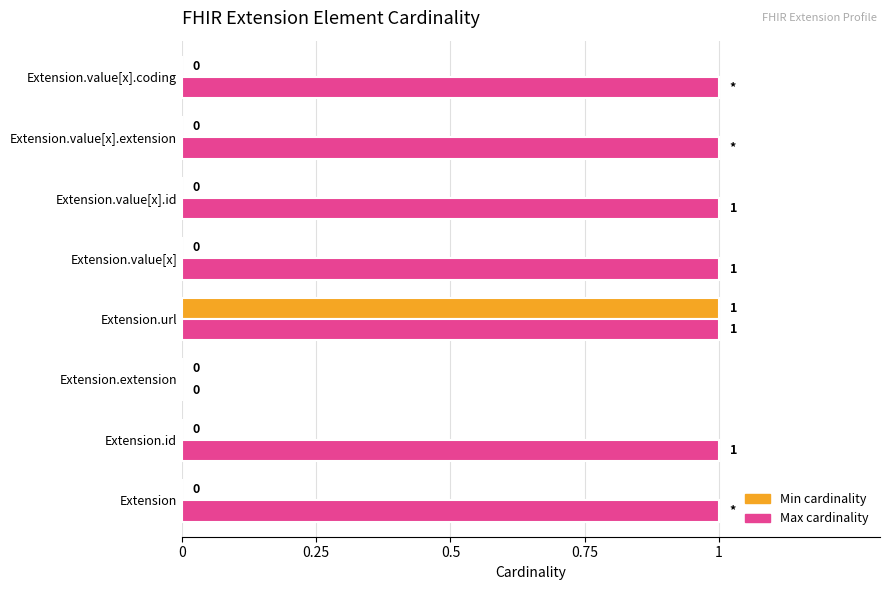

What is the sum of all Max cardinality values?

7